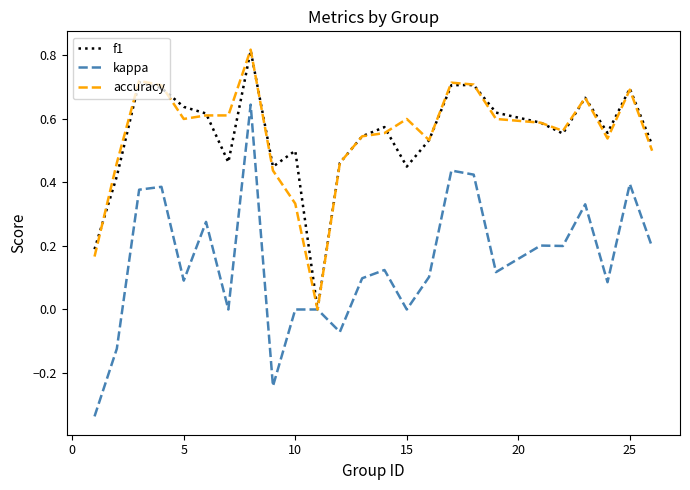

Does the chart display data point markers on the line(s)?

No